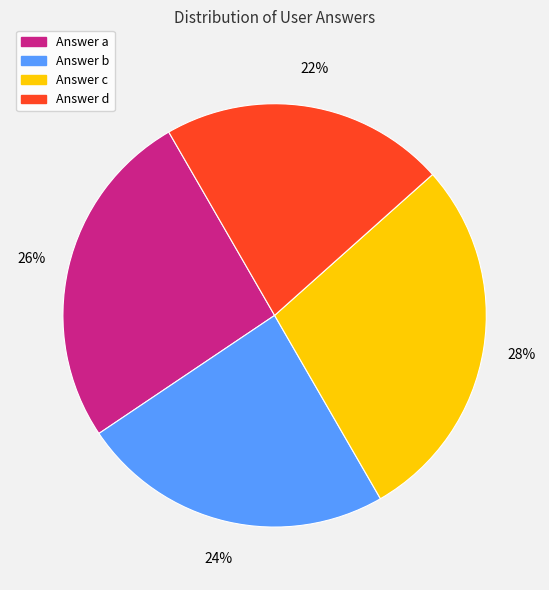

To the nearest percent, what is the average slice percentage?

25%